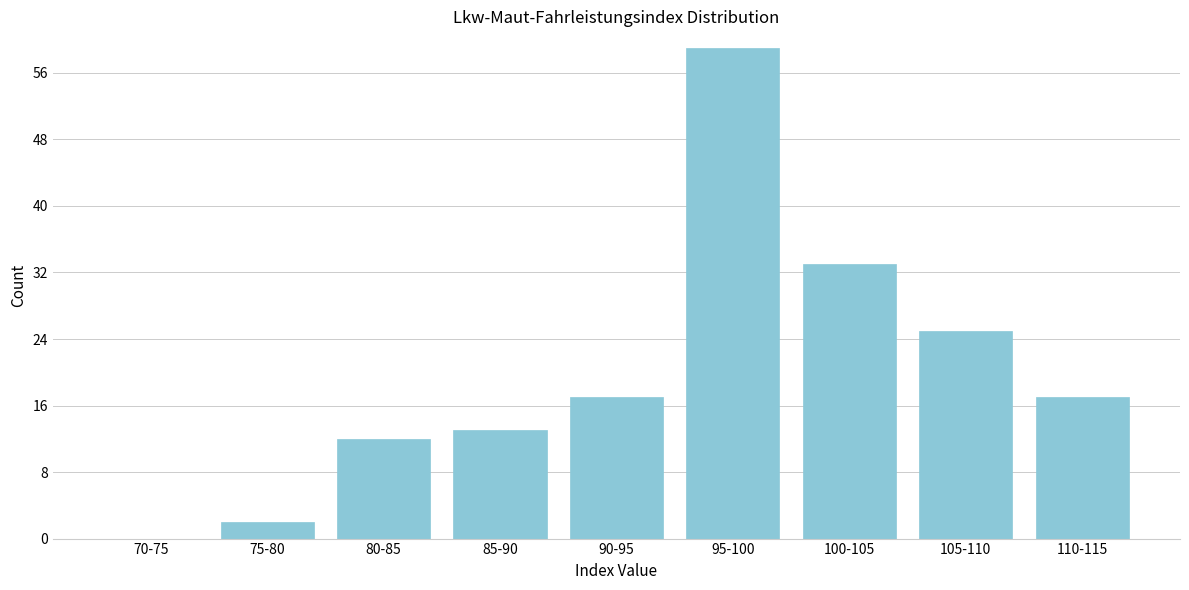

Reading left to right, transcribe all the data shown in this chart.

70-75=0	75-80=2	80-85=12	85-90=13	90-95=17	95-100=59	100-105=33	105-110=25	110-115=17